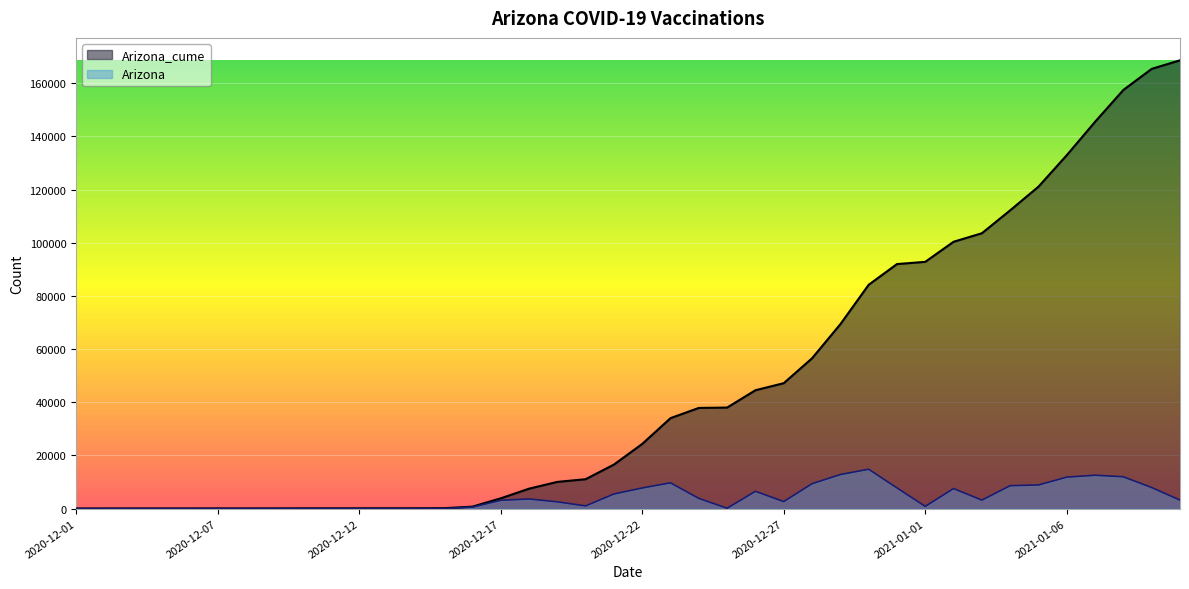

At which label is Arizona closest to 7408?

2021-01-02